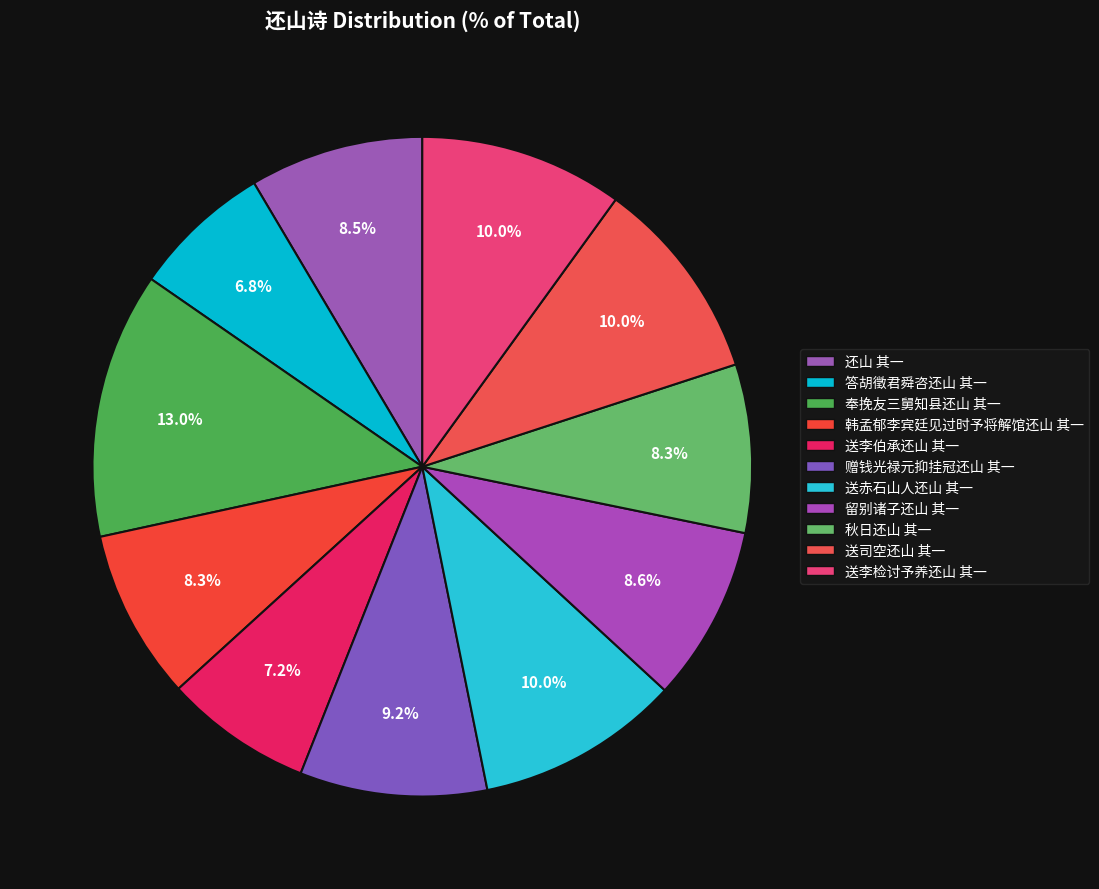

What is the total percentage of 赠钱光禄元抑挂冠还山 其一 and 韩孟郁李宾廷见过时予将解馆还山 其一?

17.5%